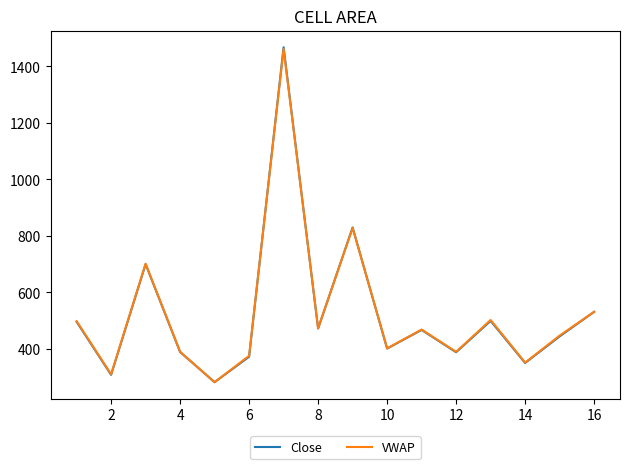

Which series has the largest range (max minus min)?

Close